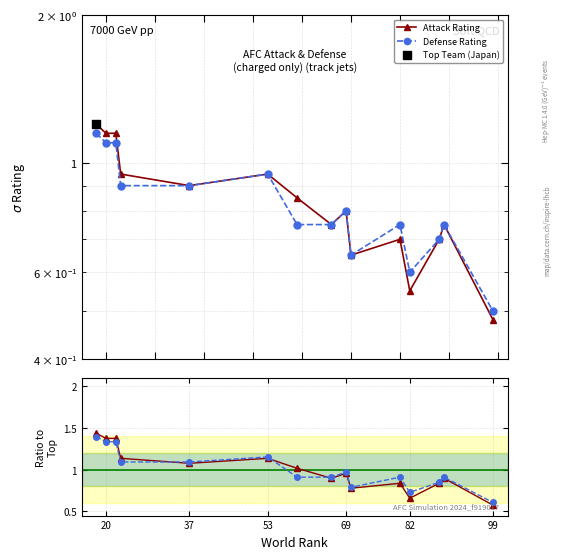

Which series has the largest total across all categories?

Attack / Mean